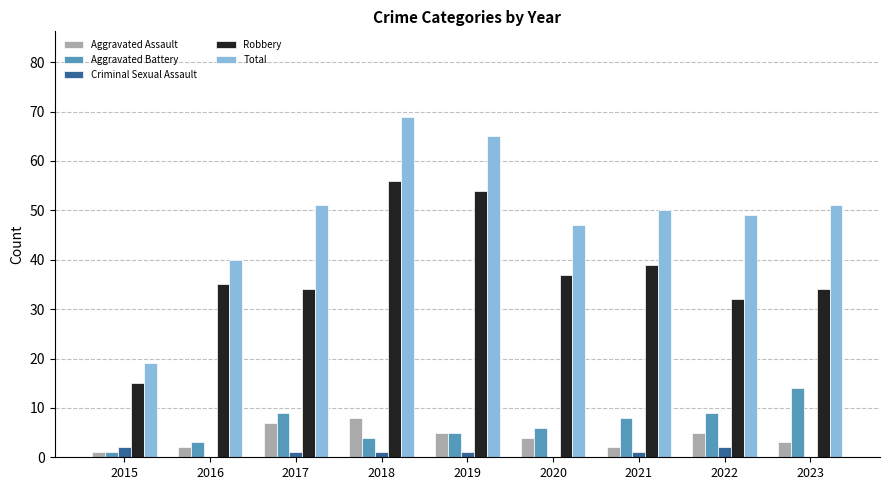

Which series has the largest total across all categories?

Total